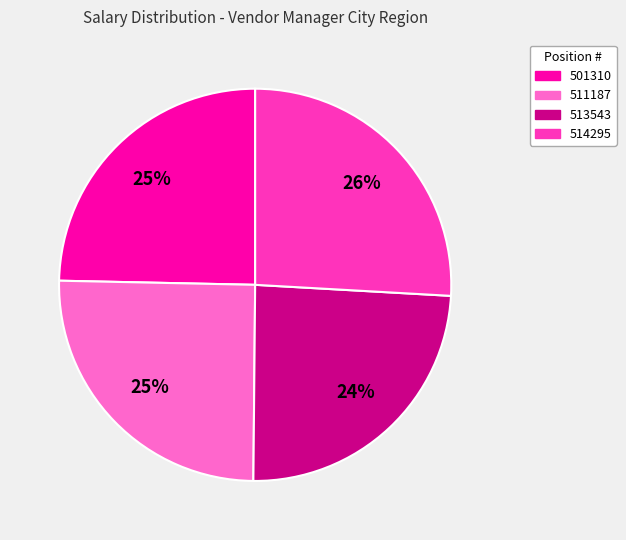

To the nearest percent, what is the average slice percentage?

25%